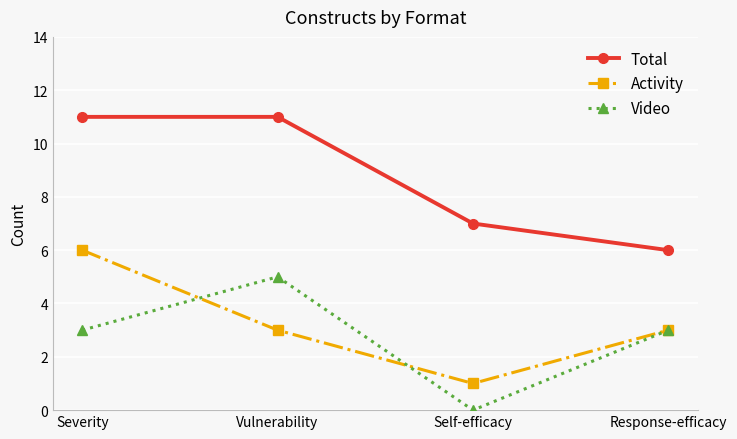

Reading right to left, extract all data points from this chart.

Total: Response-efficacy=6	Self-efficacy=7	Vulnerability=11	Severity=11
Activity: Response-efficacy=3	Self-efficacy=1	Vulnerability=3	Severity=6
Video: Response-efficacy=3	Self-efficacy=0	Vulnerability=5	Severity=3